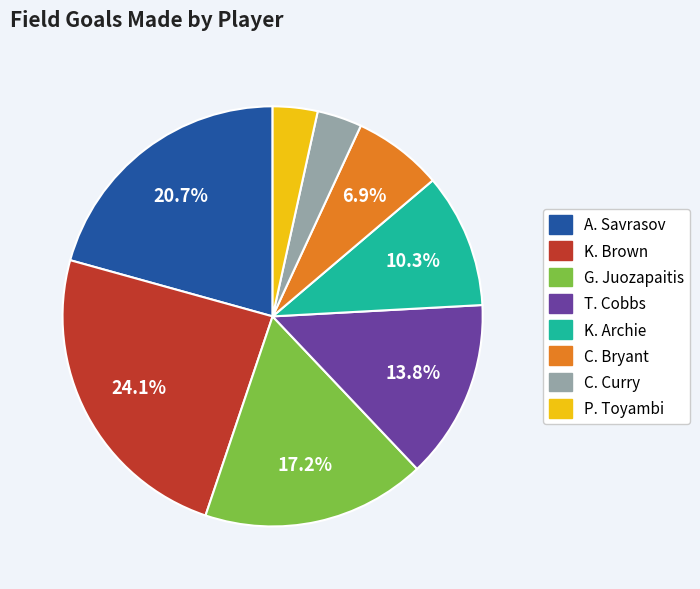

Does P. Toyambi account for over 50% of the chart?

No